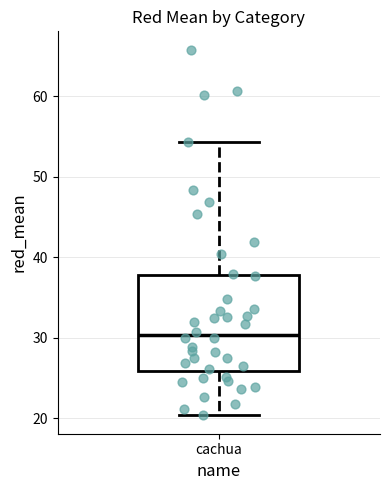

Transcribe this box plot: give where the median line is, the range the box spans, and where the two whiskers end, as read against the y-axis. The values are not printed on the chart, so give them approximately, as read against the axis.

median 30, box 26 to 38, whiskers 20 to 54